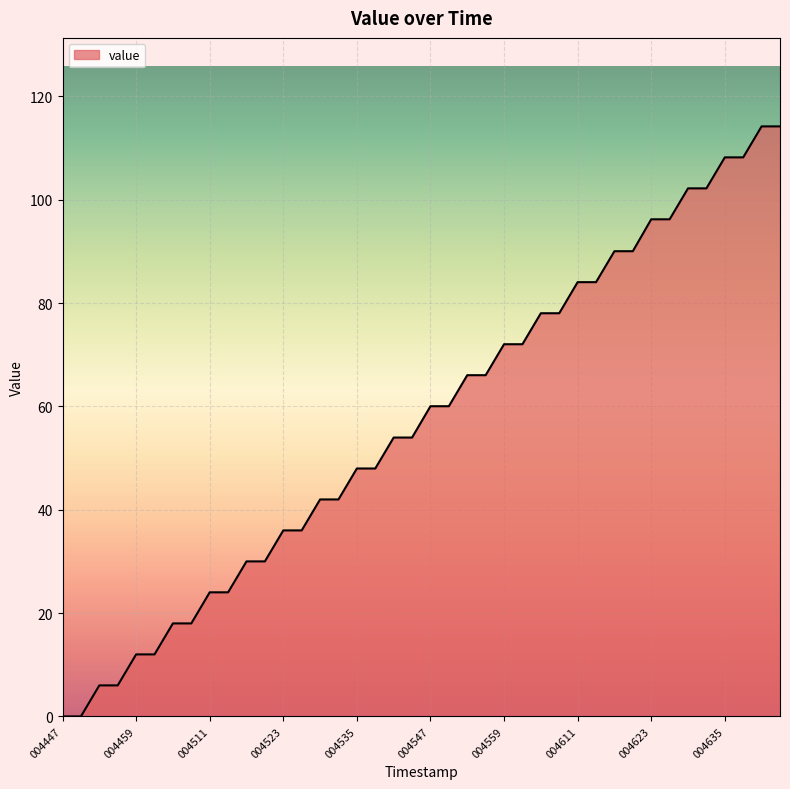

What is the greatest value displayed?

114.2